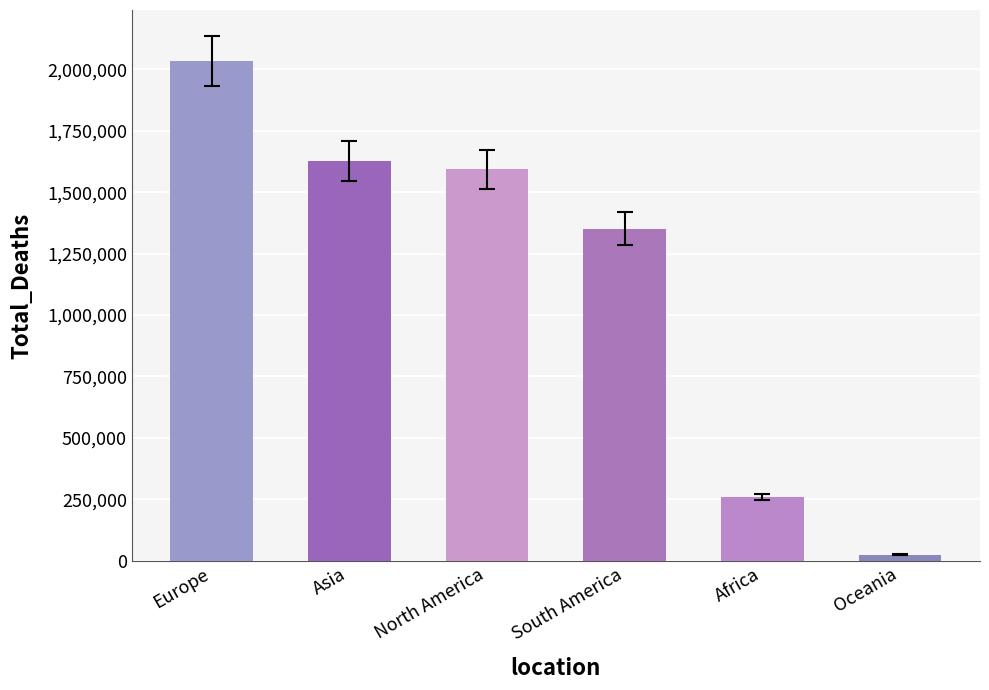

Is it true that the value at Africa is 258830?

True